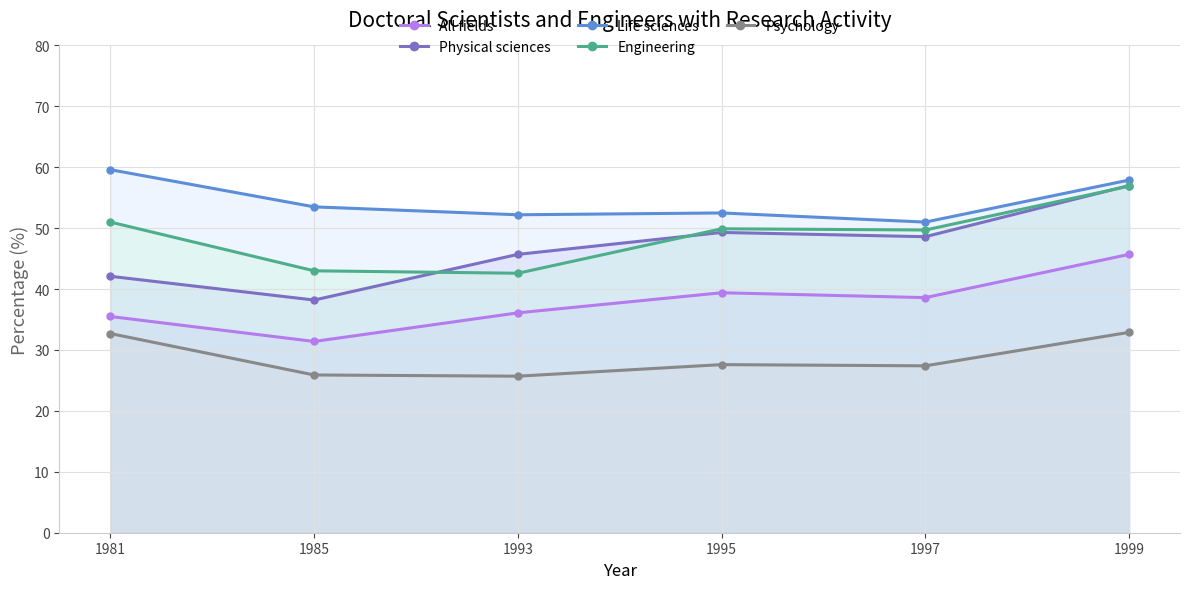

Which series has the widest spread of values?

Physical sciences